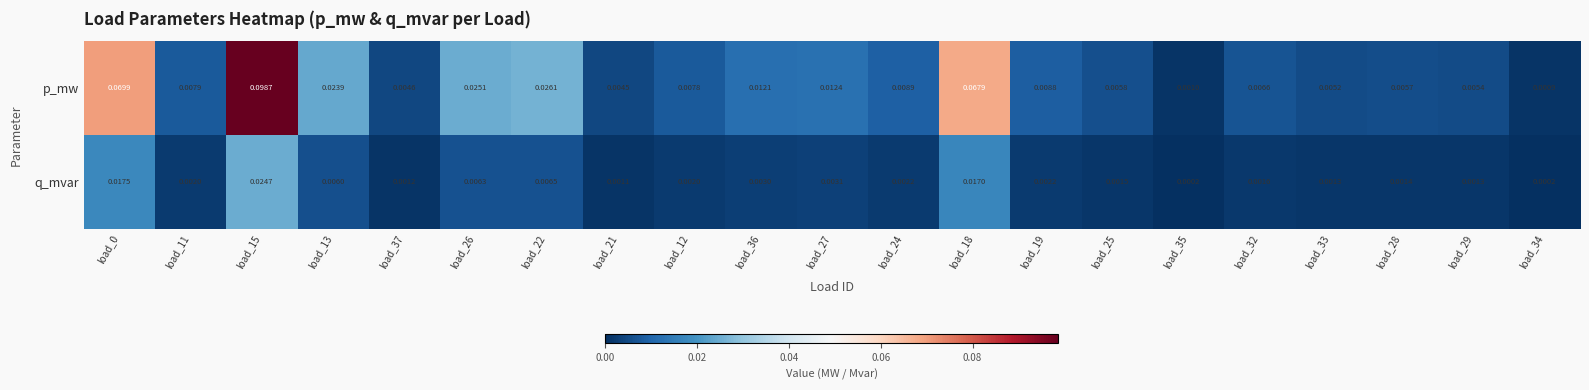

Which series has the largest total across all categories?

p_mw